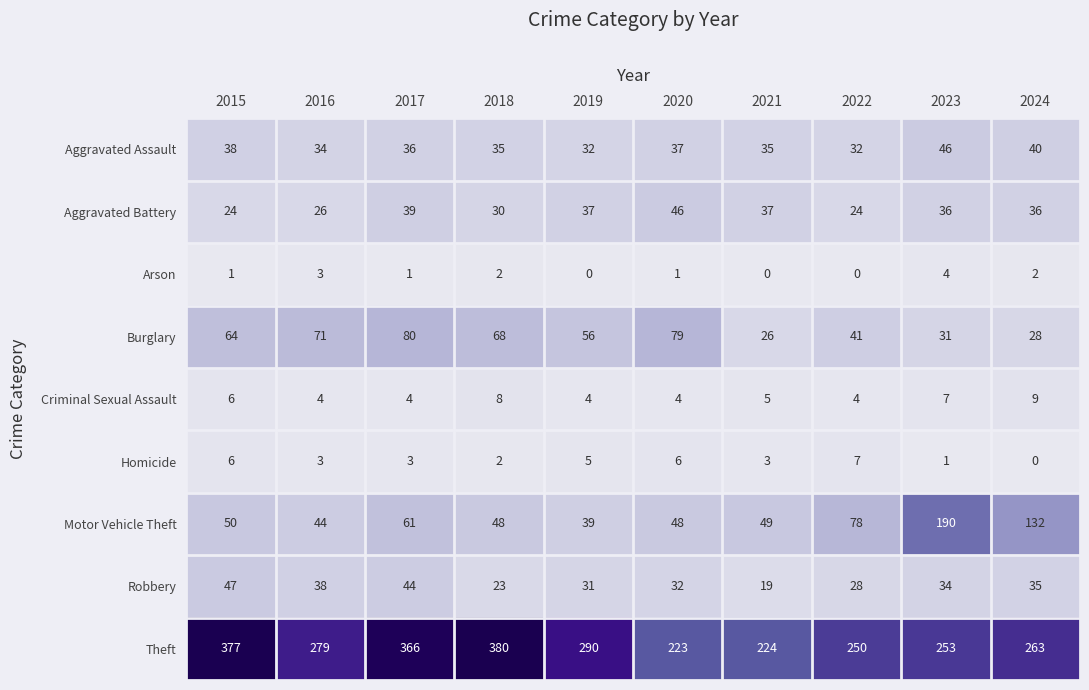

What value does the Criminal Sexual Assault series have at 2017?

4